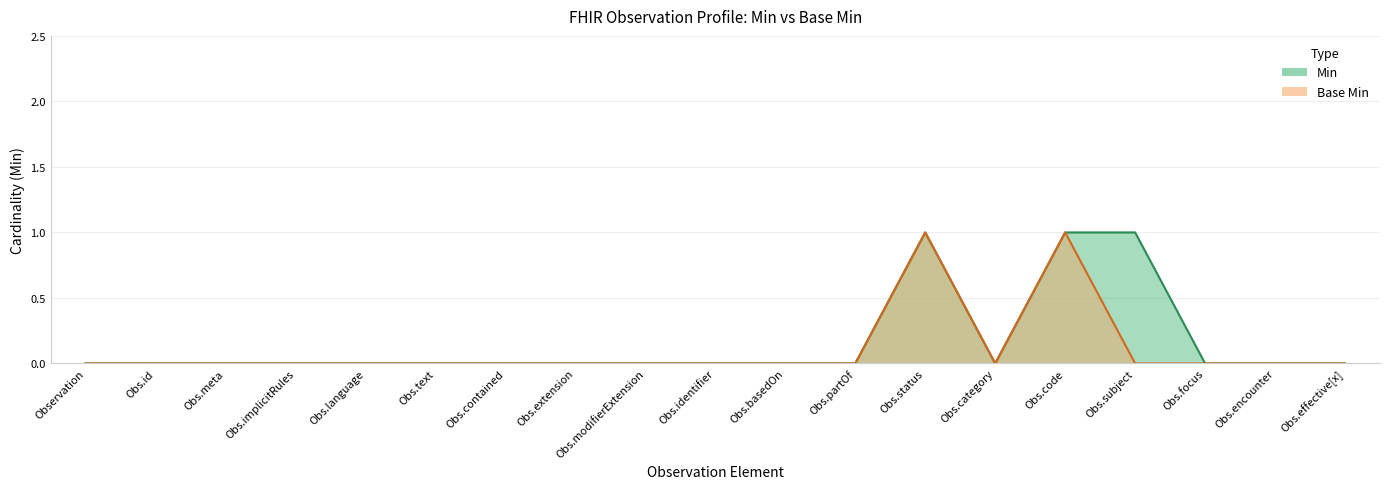

True or false: Base Min and Min cross at least once.

False